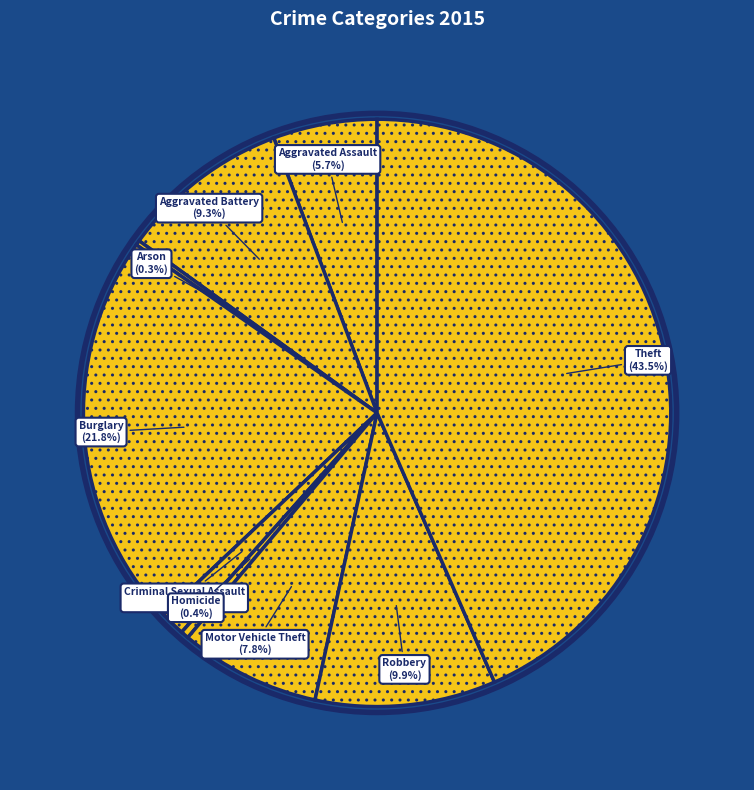

Which slice is the largest?

Theft